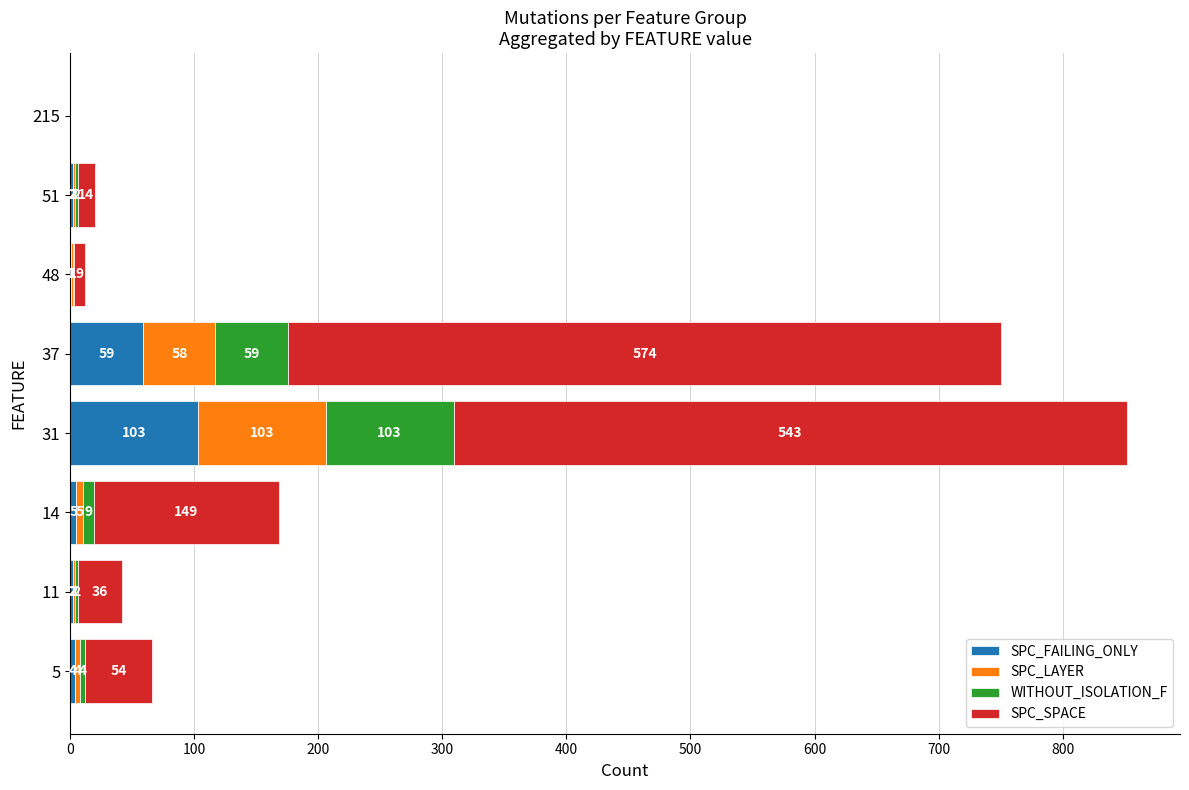

What is the highest value of the SPC_FAILING_ONLY series?

103